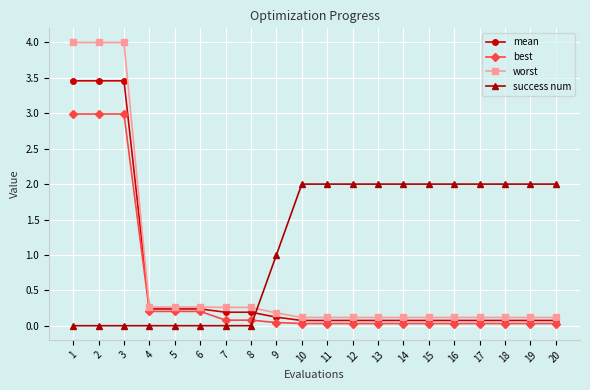

Which series has the widest spread of values?

worst